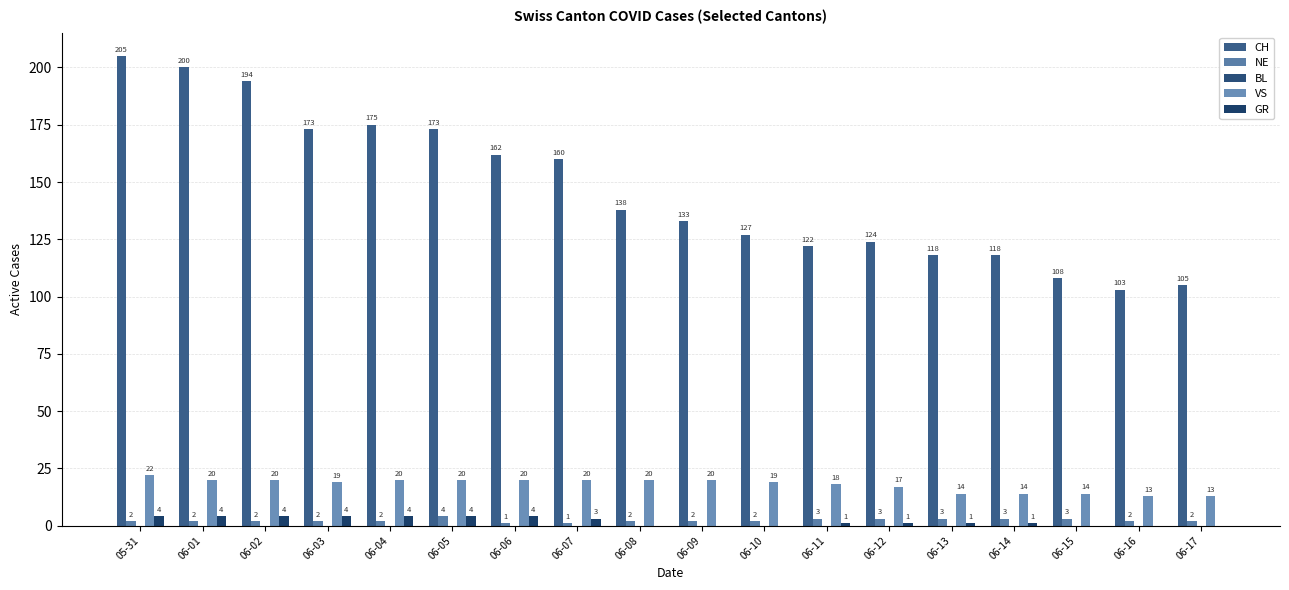

At how many categories does at least one series exceed 56?

18